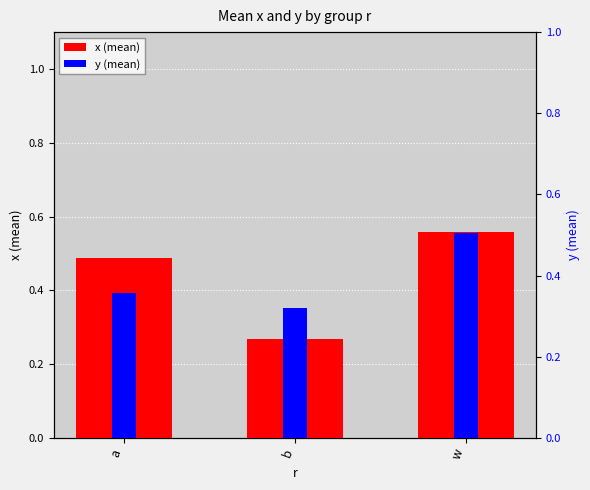

What is the value of the y (mean) bar at the 3rd from the left?

0.5